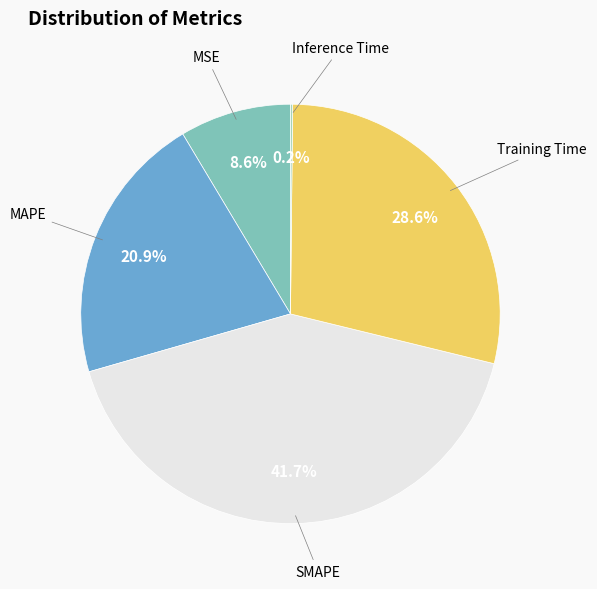

Is there a majority slice in this chart?

No